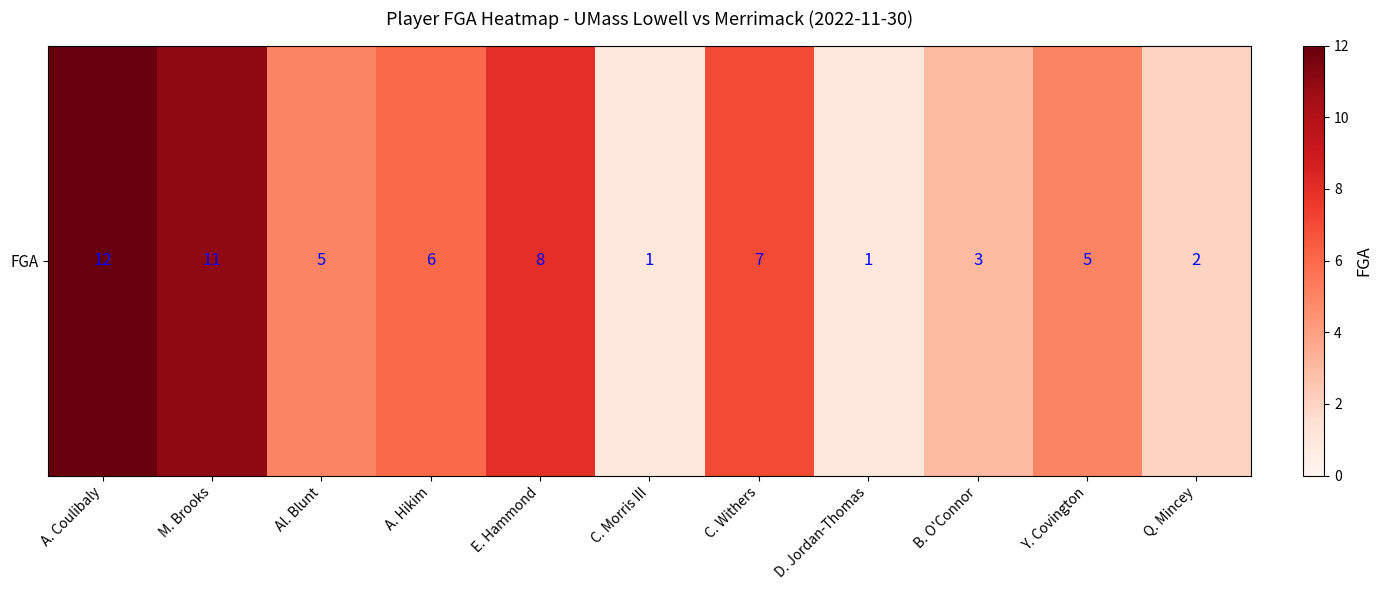

Rank the categories by value from highest to lowest.

A. Coulibaly, M. Brooks, E. Hammond, C. Withers, A. Hikim, Al. Blunt, Y. Covington, B. O'Connor, Q. Mincey, C. Morris III, D. Jordan-Thomas